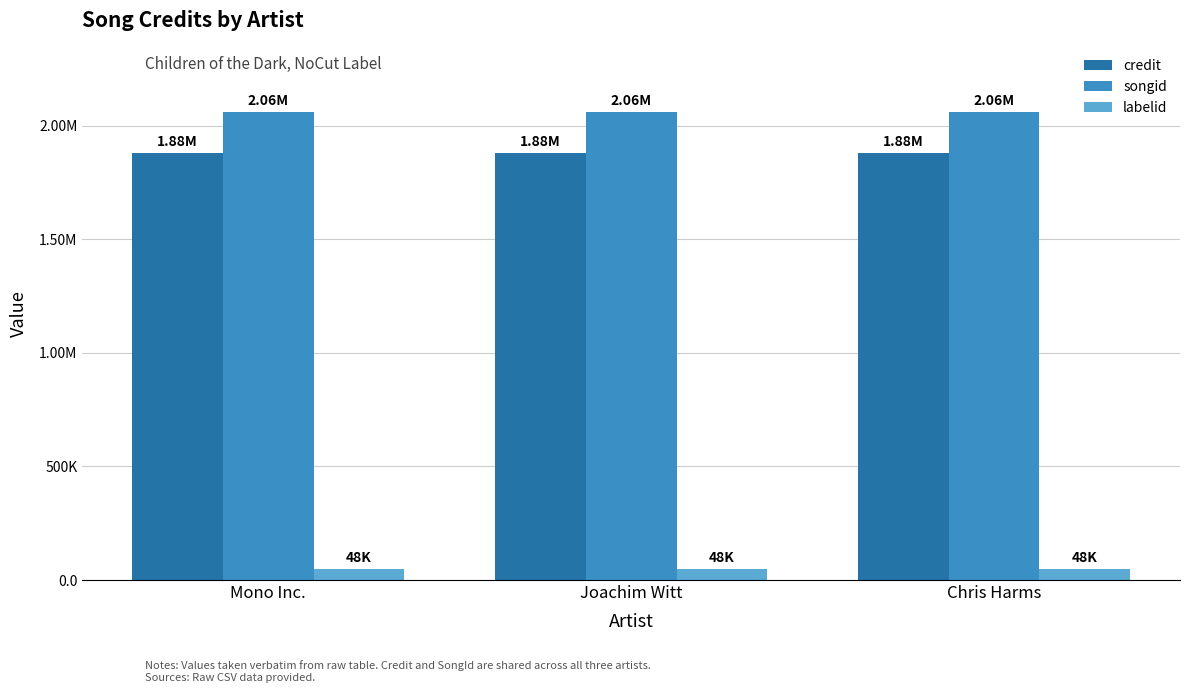

Are the bars grouped side by side (vs. stacked)?

Yes